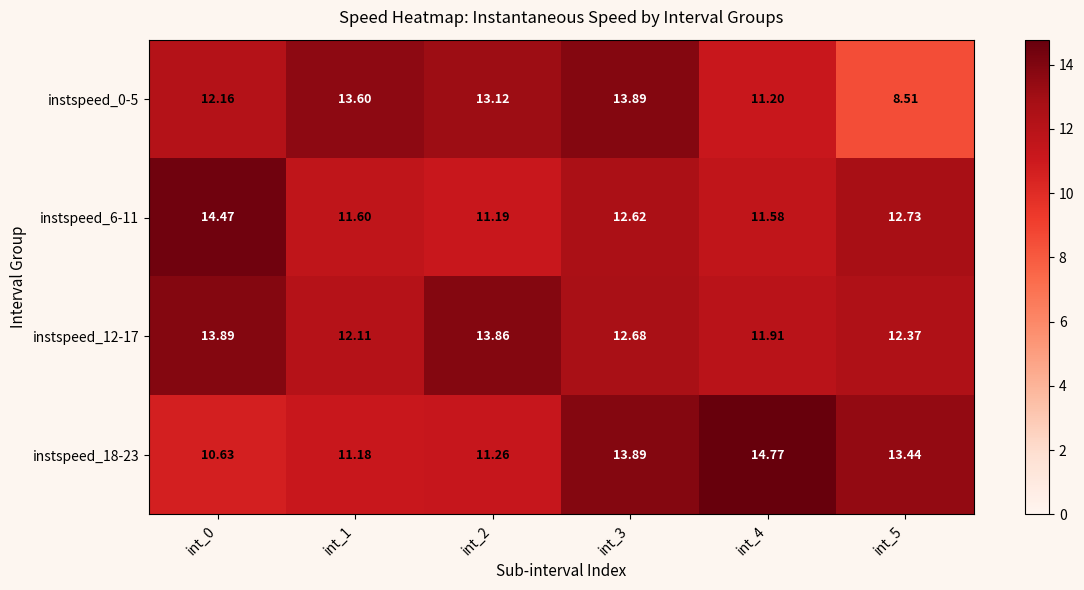

What is the spread (max minus min) of values at int_5?

4.9